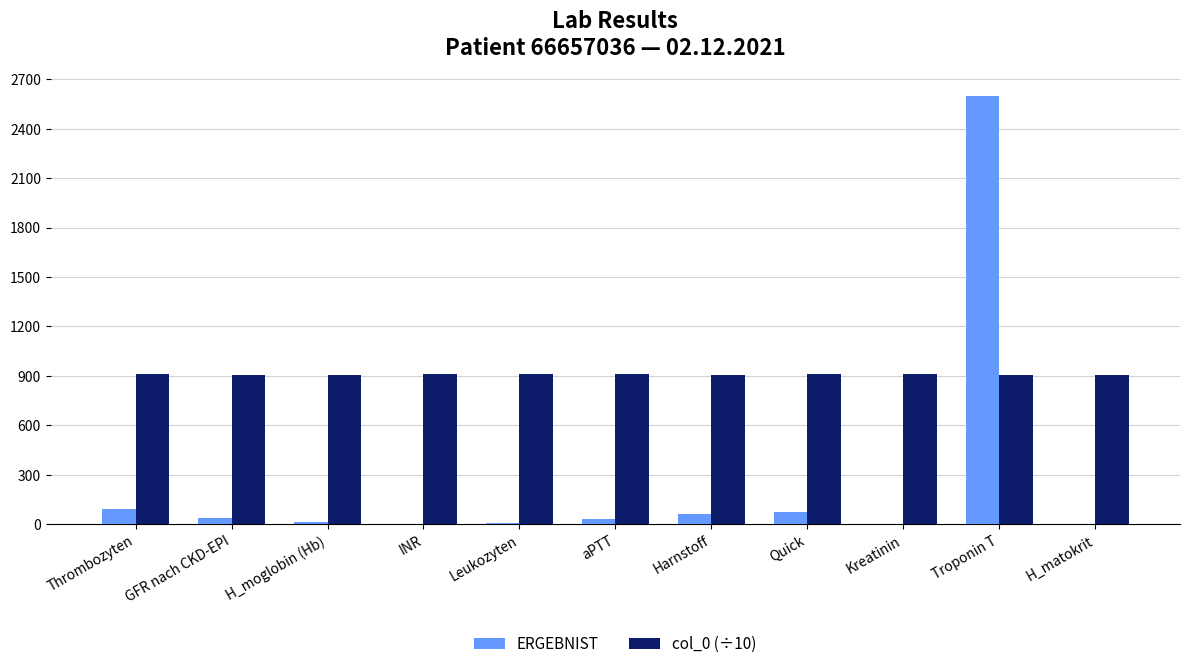

At which category is the sum across all series the highest?

Troponin T